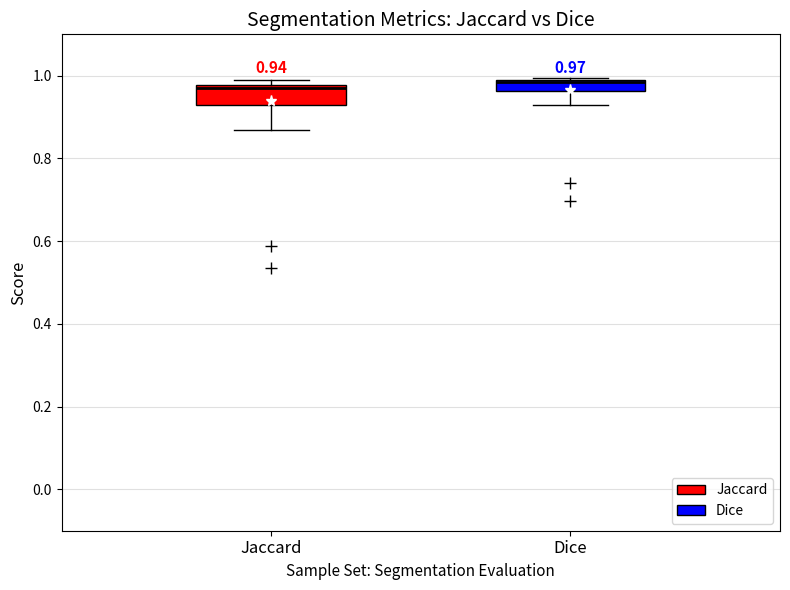

Comparing the boxes themselves (not the whiskers), which one is the tallest?

Jaccard